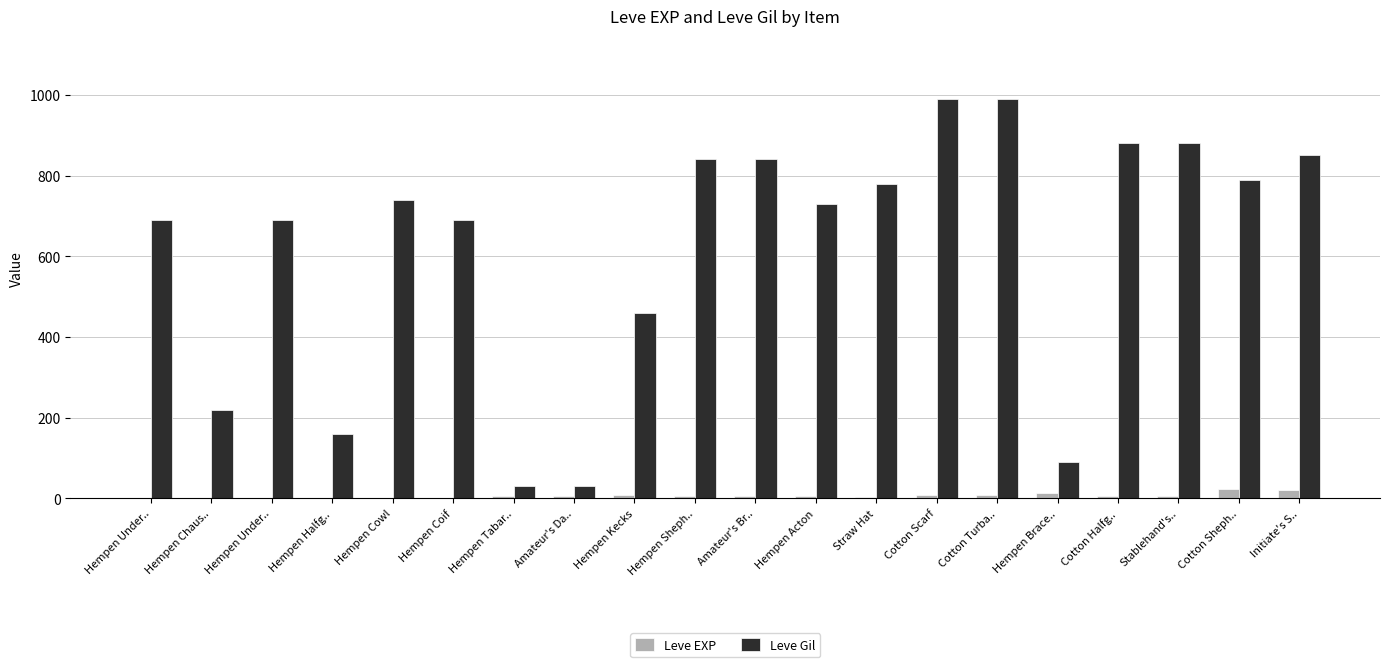

Reading left to right, what are all the values shown in this chart?

Leve EXP: 1	2	1	1	2	1	6	6	8	6	6	5	3	9	9	13	6	6	24	21
Leve Gil: 690	220	690	160	740	690	30	30	460	840	840	730	780	990	990	90	880	880	790	850